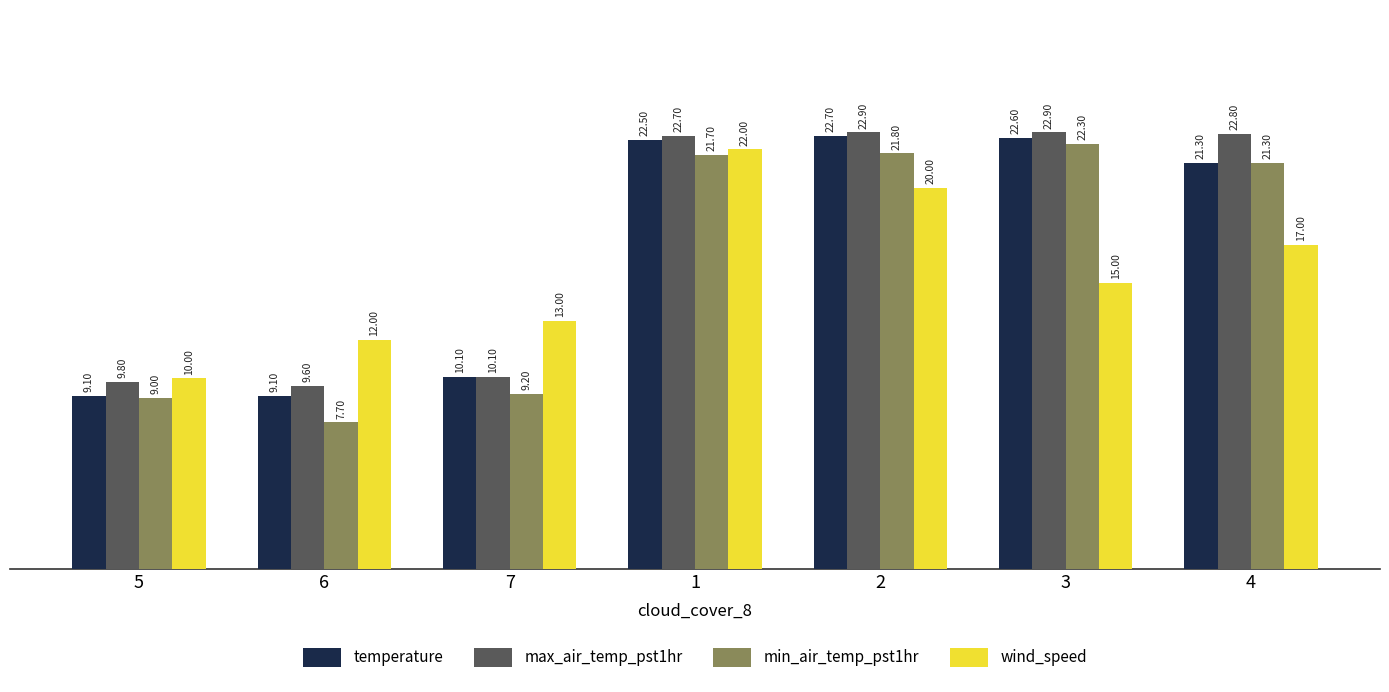

Rank the series at 3 from highest to lowest value.

max_air_temp_pst1hr, temperature, min_air_temp_pst1hr, wind_speed